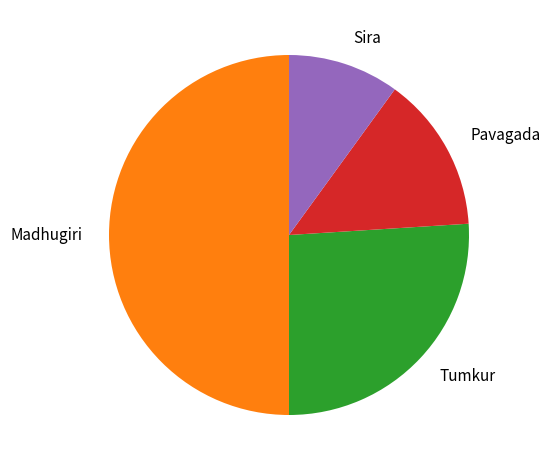

Combined, do Sira and Tumkur account for over 50%?

No